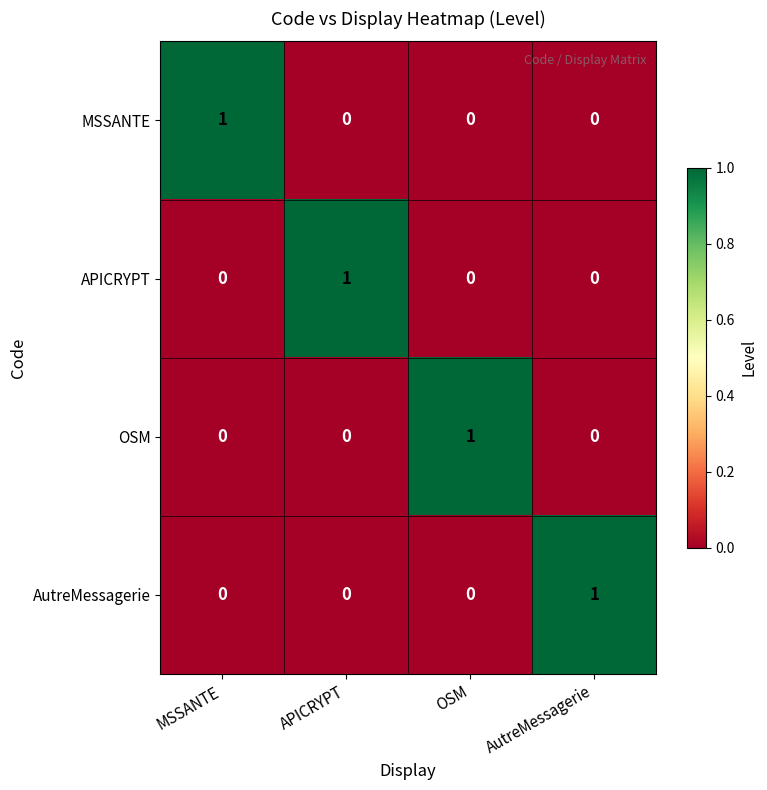

At which label does APICRYPT reach its peak?

APICRYPT